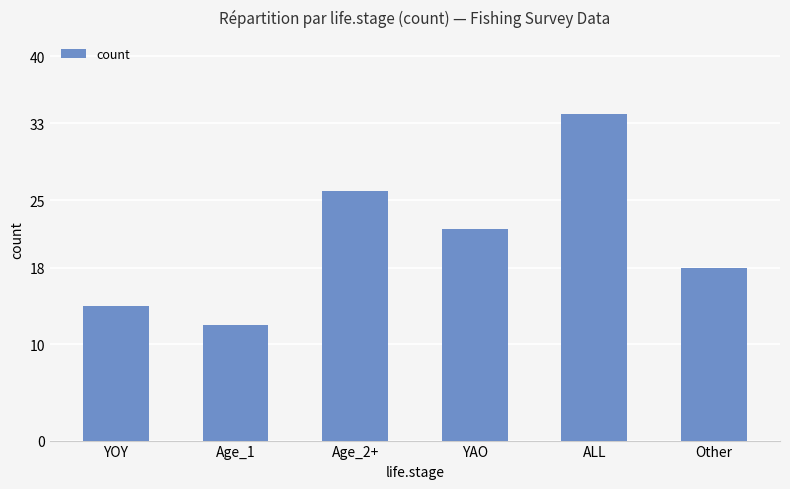

Are the bars grouped side by side (vs. stacked)?

No